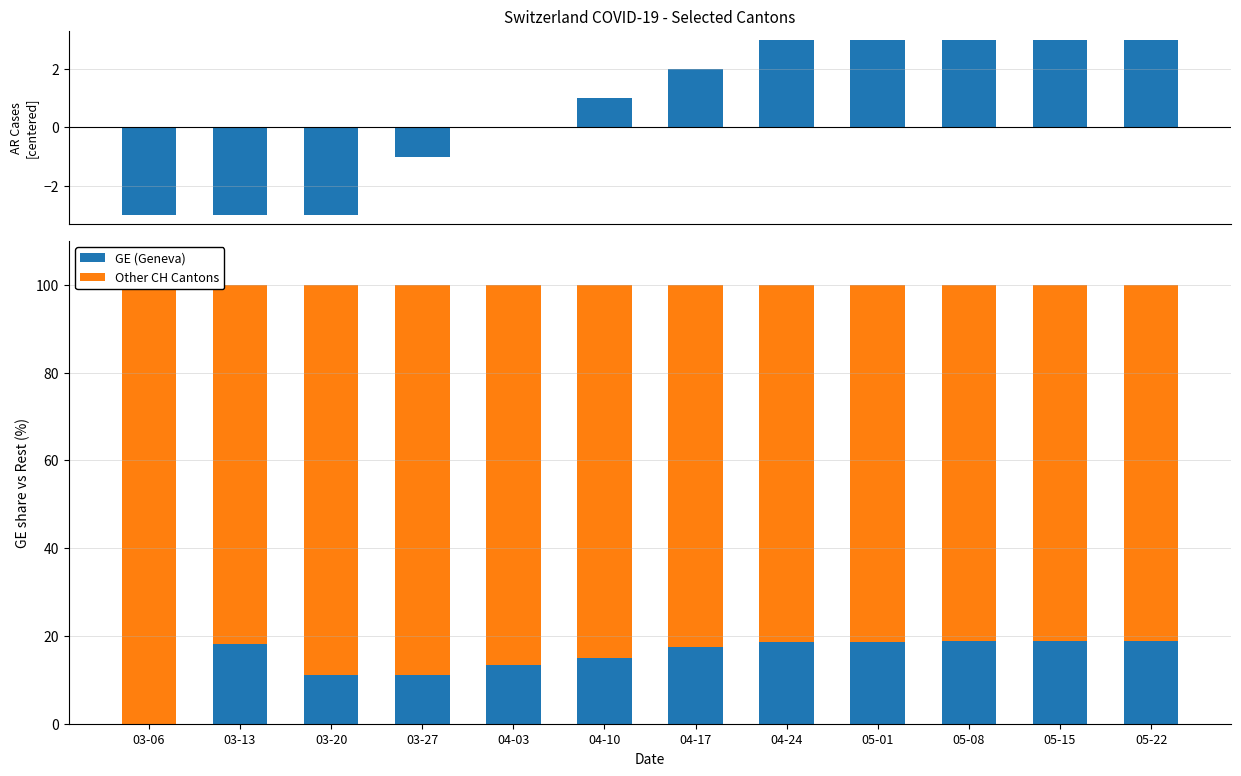

What is the smallest value displayed?

-3.0